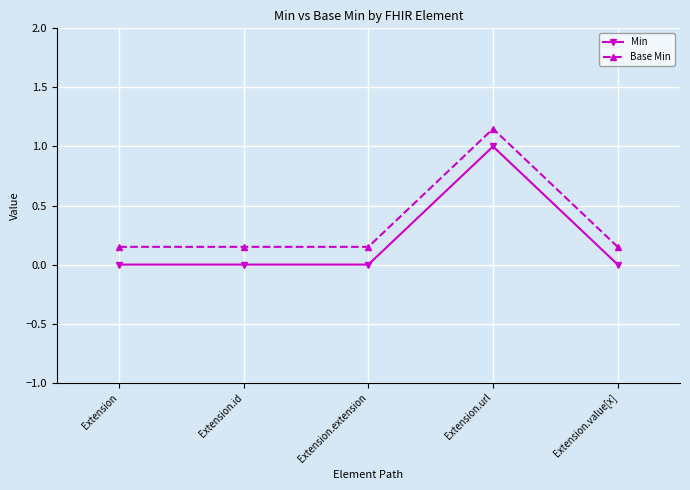

True or false: Min has more than 2 interior local peaks.

False